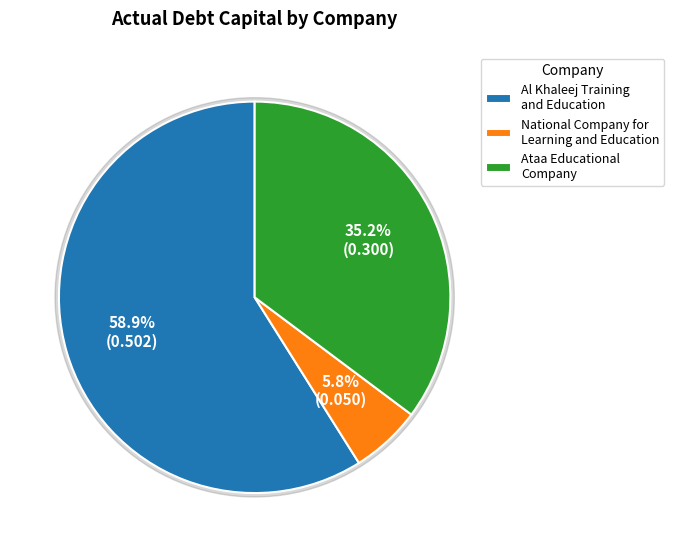

What percentage is NOT represented by Ataa Educational
Company?

64.8%